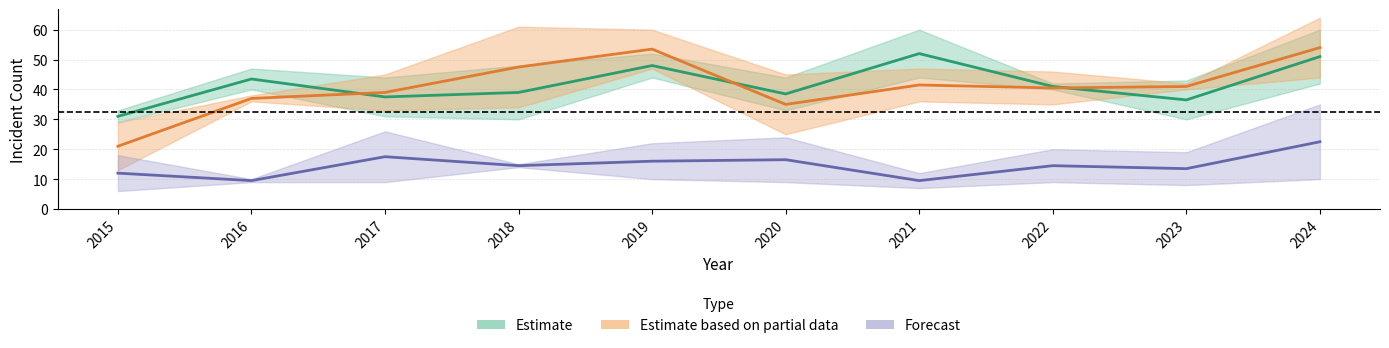

At which category is the sum across all series the highest?

2024